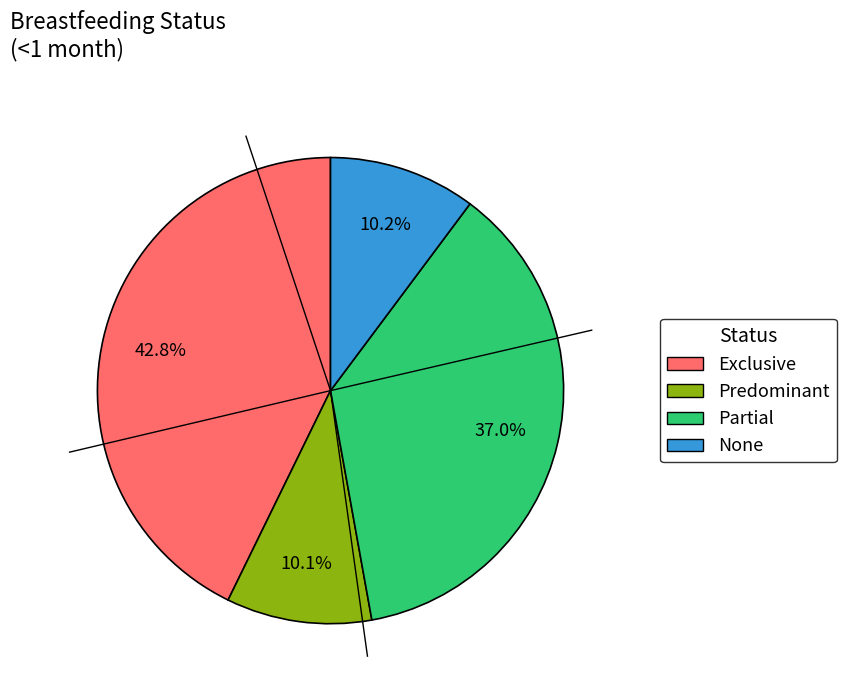

The Exclusive slice represents 43% of the pie. True or false?

True